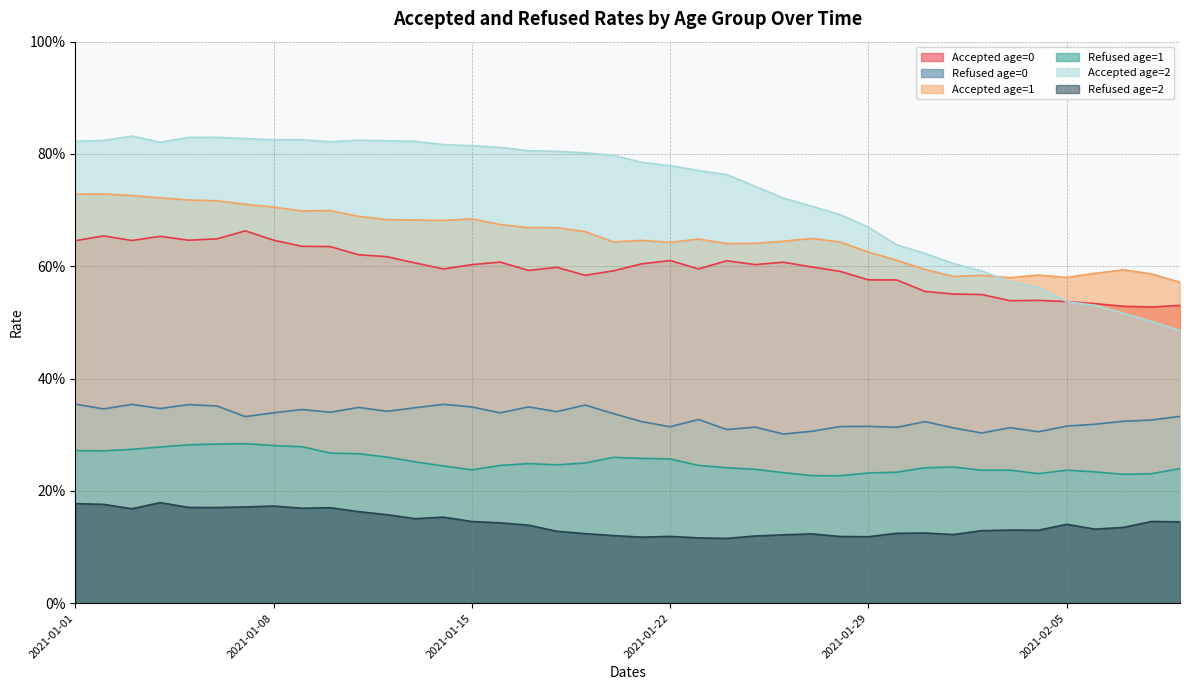

What are all the series names shown in the legend?

Accepted age=0, Refused age=0, Accepted age=1, Refused age=1, Accepted age=2, Refused age=2